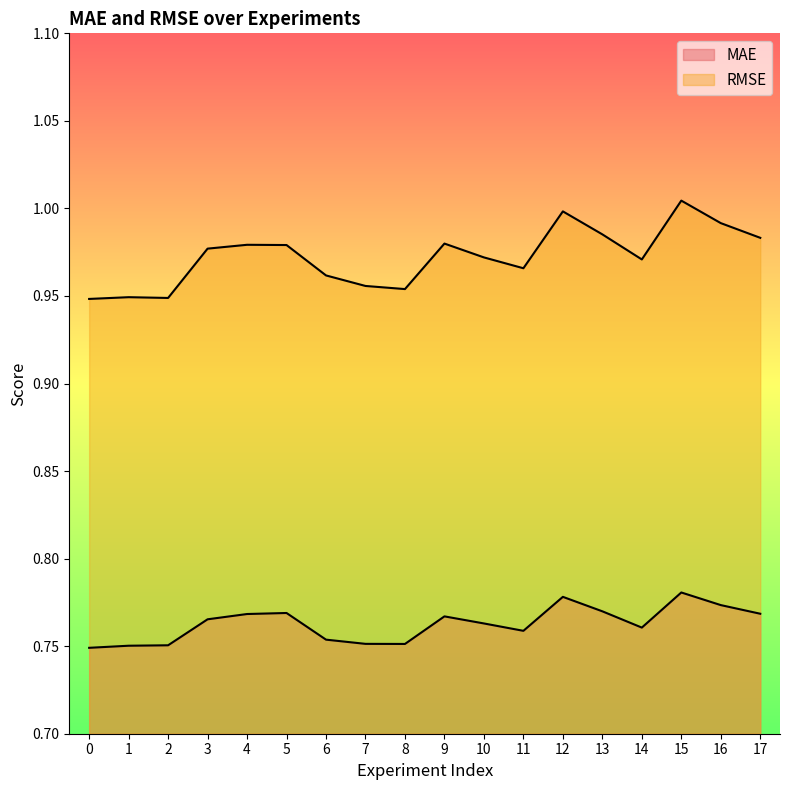

Reading right to left, list all the values displayed in this chart.

MAE: 17=0.8	16=0.8	15=0.8	14=0.8	13=0.8	12=0.8	11=0.8	10=0.8	9=0.8	8=0.8	7=0.8	6=0.8	5=0.8	4=0.8	3=0.8	2=0.8	1=0.8	0=0.7
RMSE: 17=1.0	16=1.0	15=1.0	14=1.0	13=1.0	12=1.0	11=1.0	10=1.0	9=1.0	8=1.0	7=1.0	6=1.0	5=1.0	4=1.0	3=1.0	2=0.9	1=0.9	0=0.9